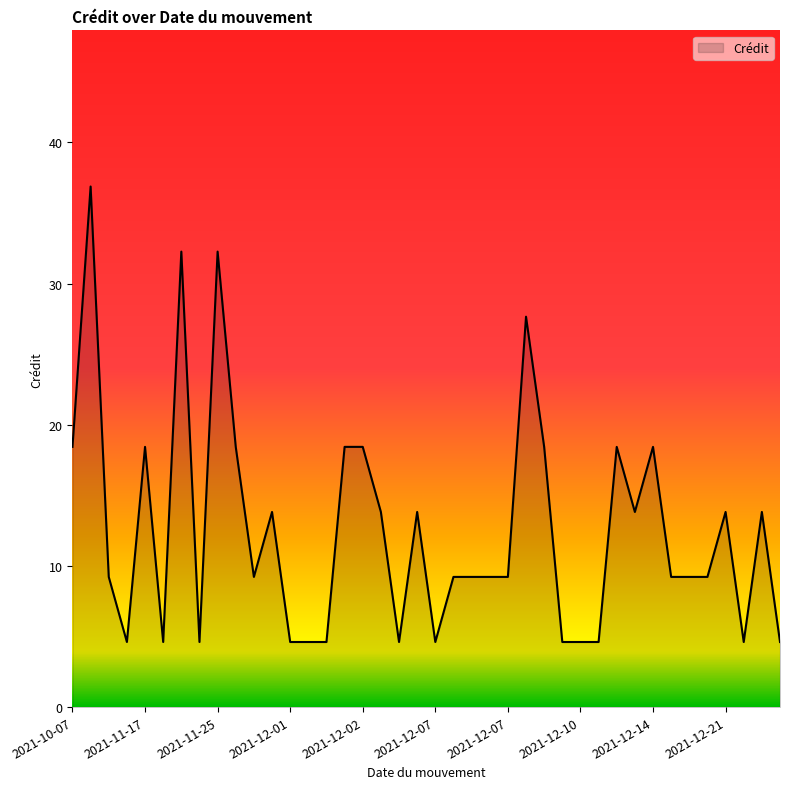

What is the difference between the maximum and minimum values?

32.3